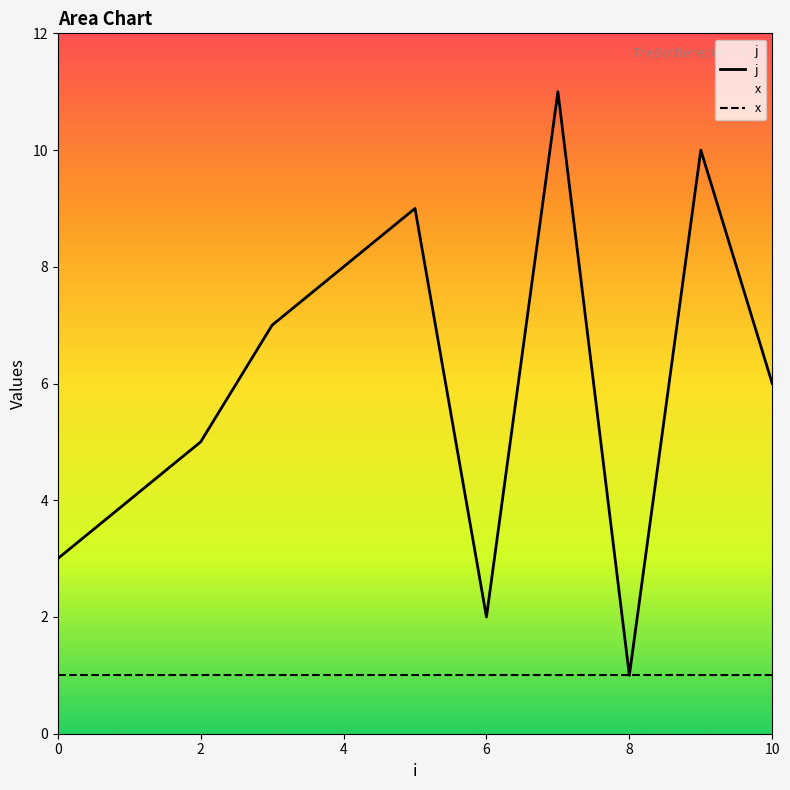

At which category does the chart reach its minimum across all series?

8